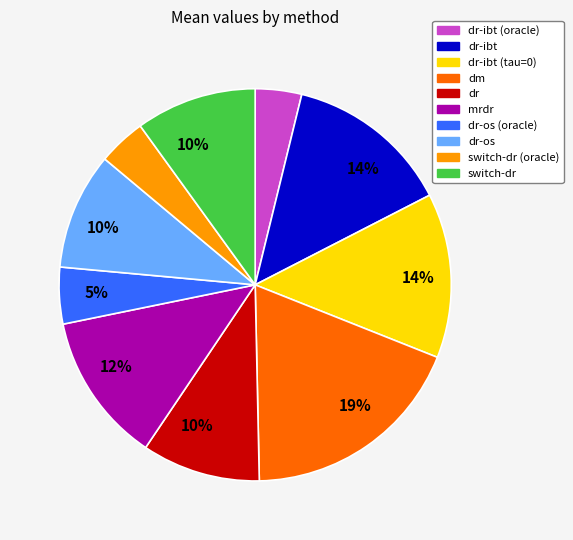

To the nearest percent, what is the average slice percentage?

10%